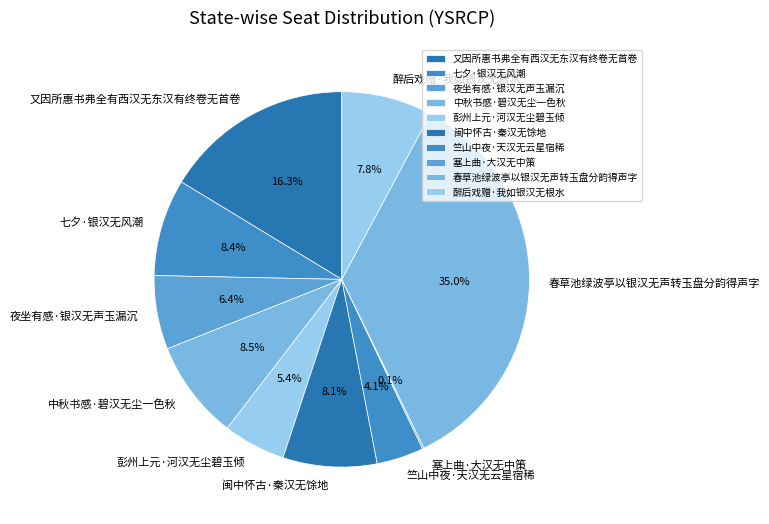

Between 春草池绿波亭以银汉无声转玉盘分韵得声字 and 醉后戏赠·我如银汉无根水, which is larger?

春草池绿波亭以银汉无声转玉盘分韵得声字